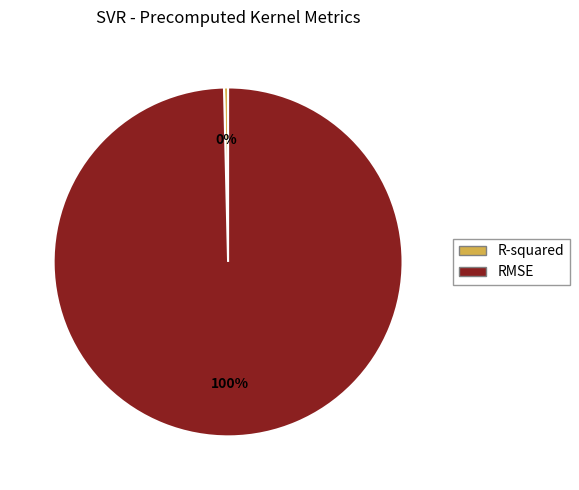

How many segments does this pie chart have?

2